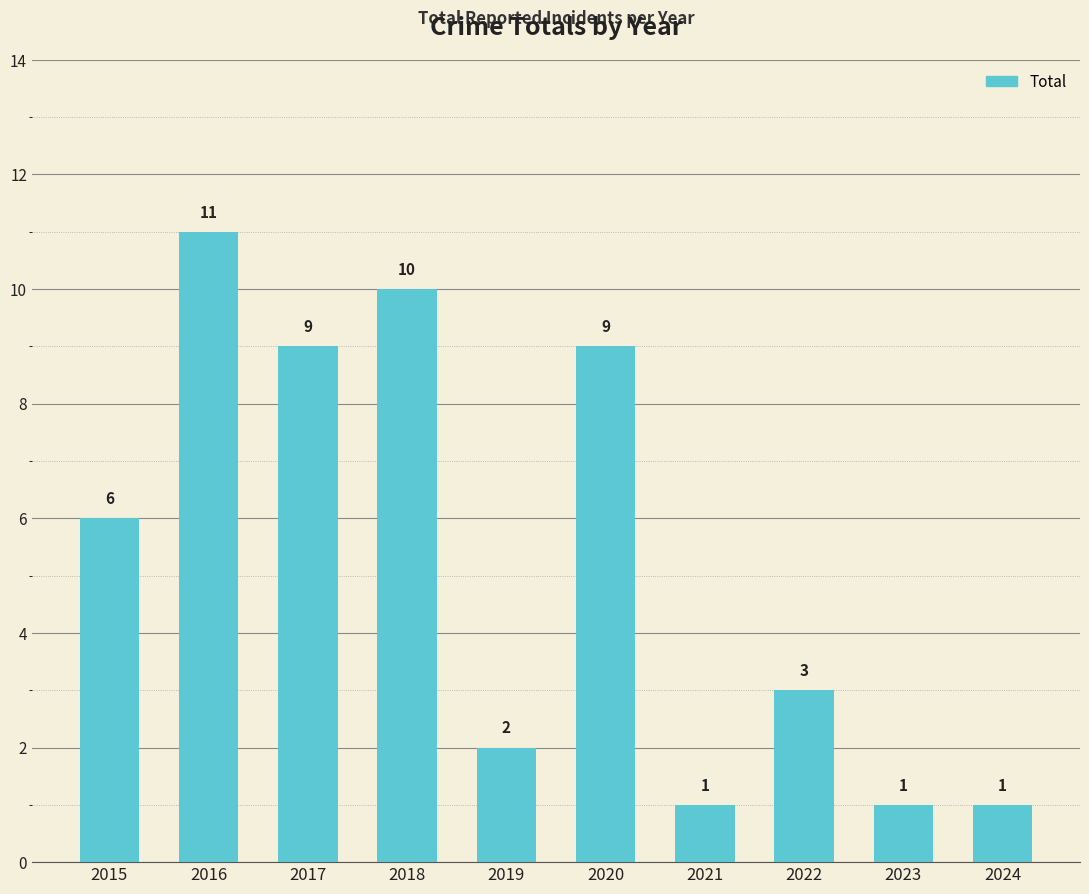

True or false: the data shows 2 at 2022.

False